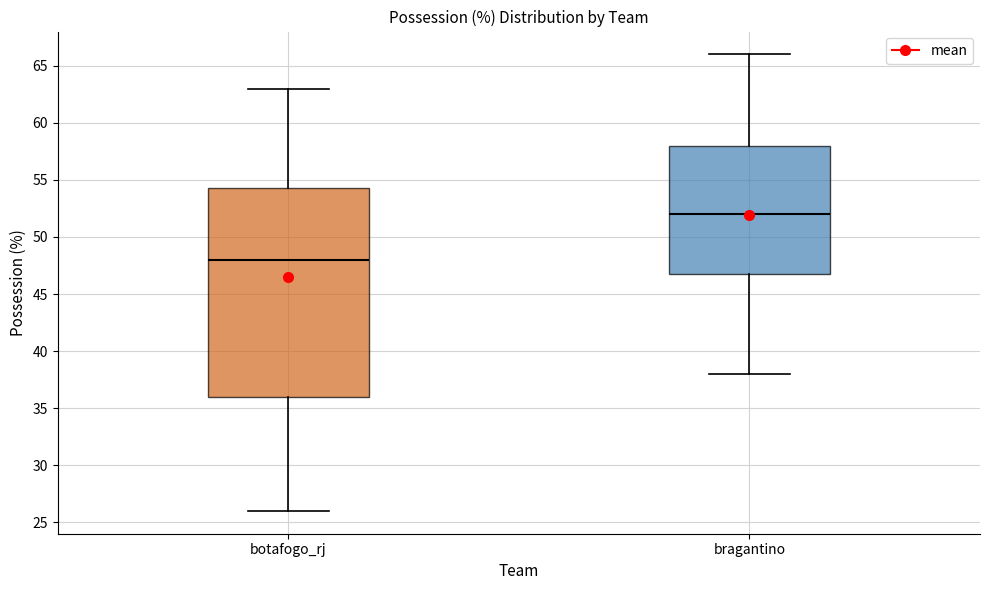

Reading left to right, read every box against the y-axis: the position of its median line, the range the box covers, and the ends of its whiskers. The values are not printed on the chart, so give them approximately, as read against the axis.

botafogo_rj: median 48.0, box 36.0 to 54.5, whiskers 26.0 to 63.0
bragantino: median 52.0, box 47.0 to 58.0, whiskers 38.0 to 66.0